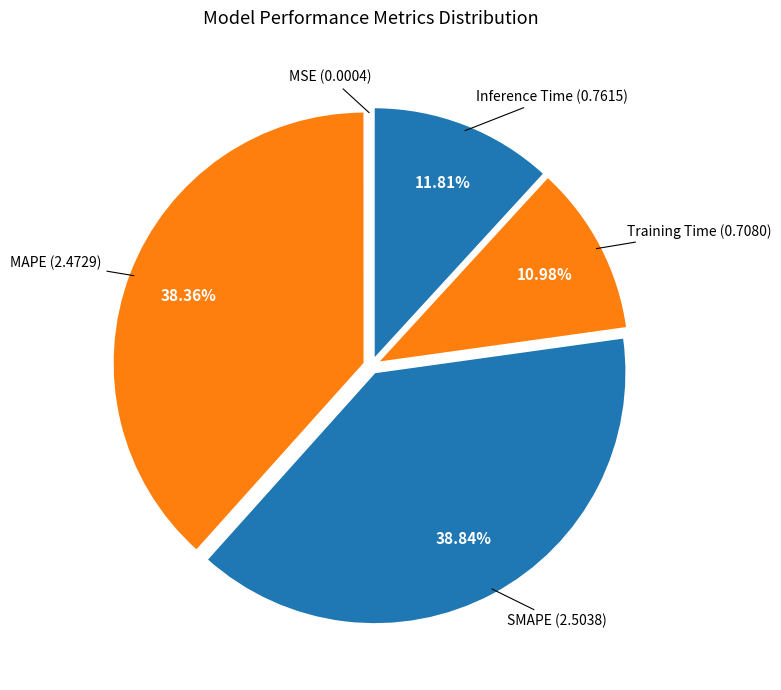

What percentage is the MAPE slice, to the nearest percent?

38%